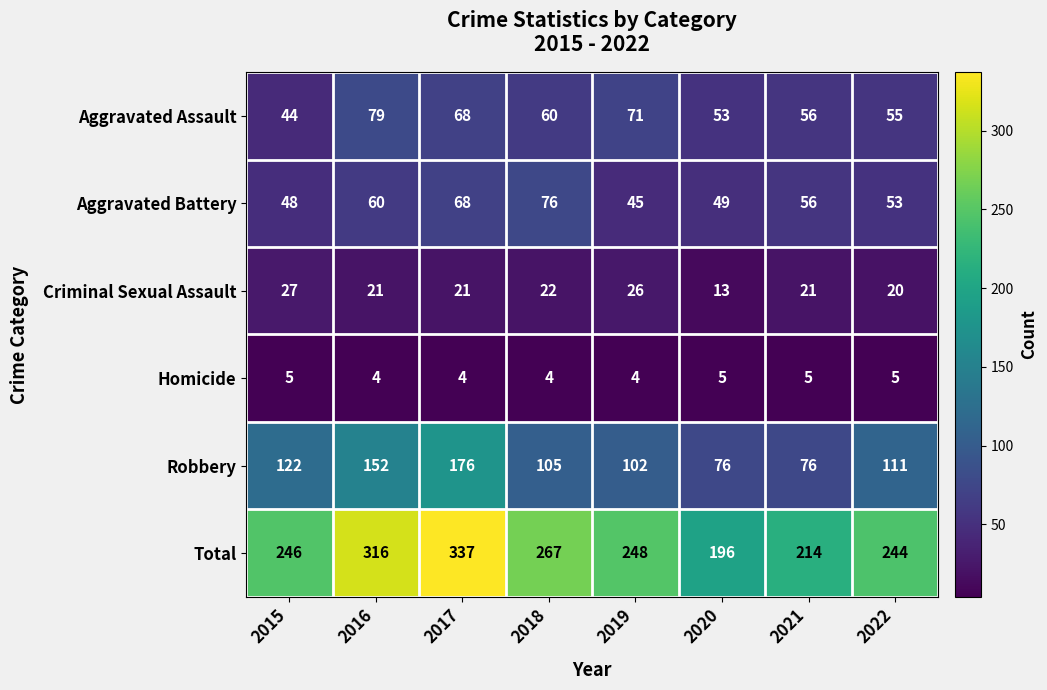

What is the greatest value displayed?

337